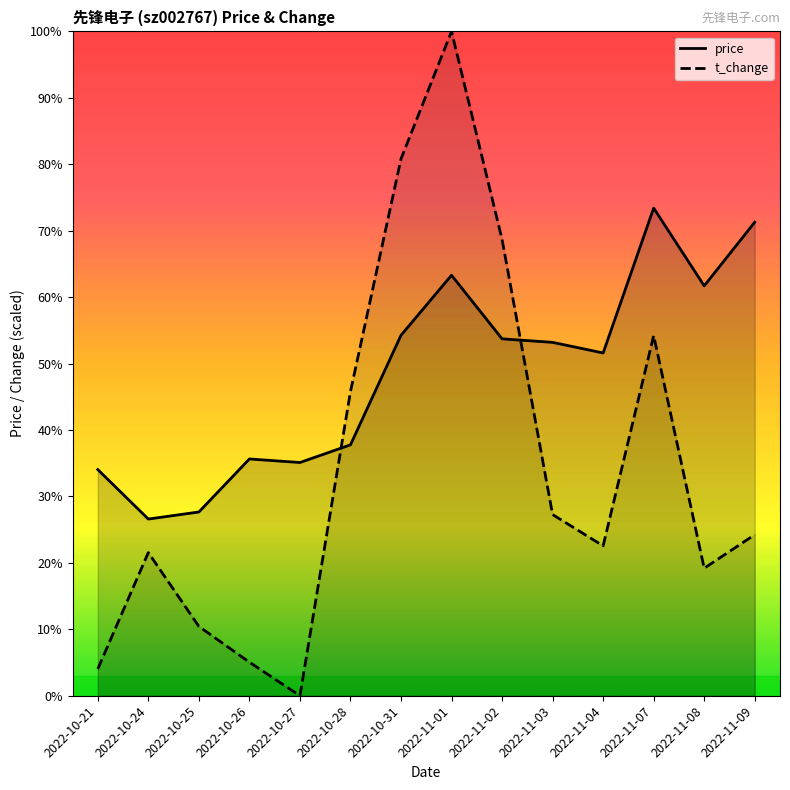

How many intersections are there between t_change and price?

2